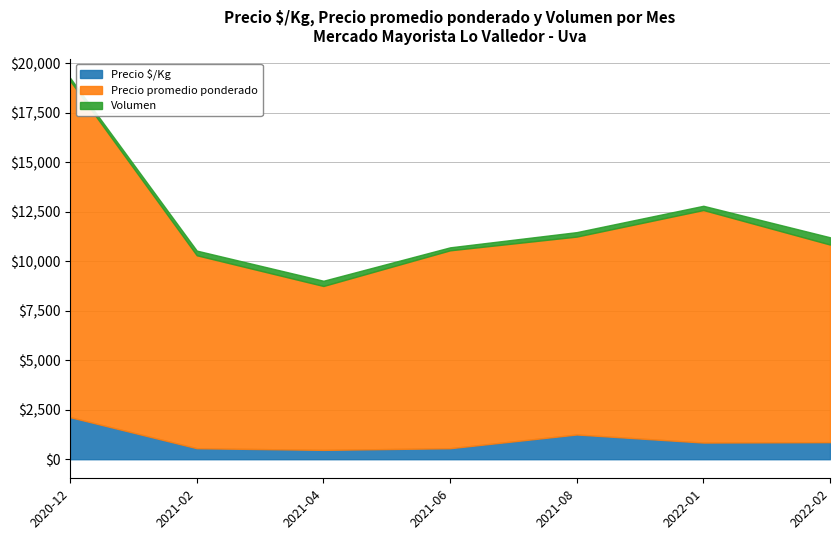

Between 2021-02 and 2021-08, which series saw the biggest shift?

Precio $/Kg